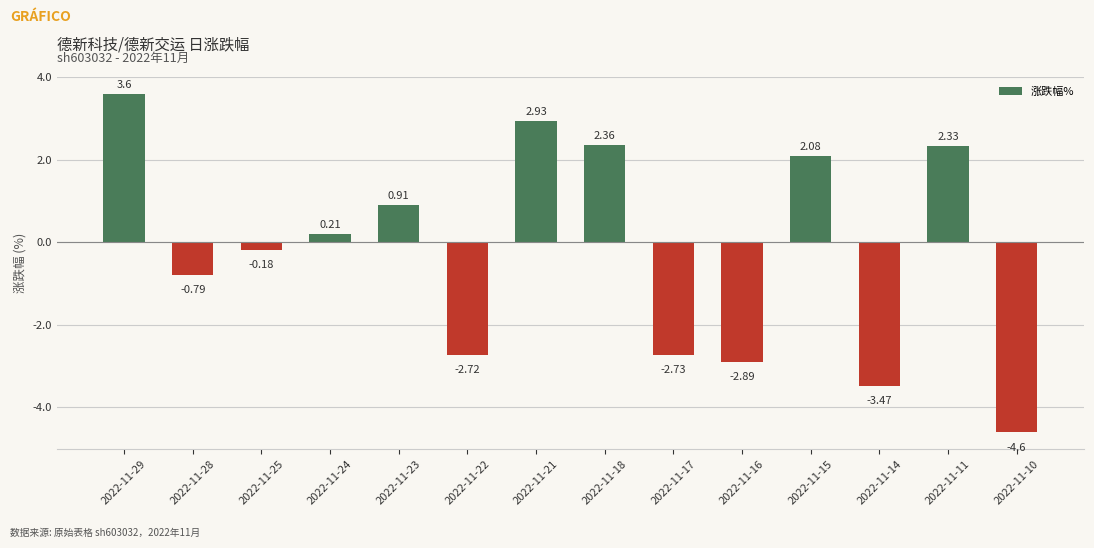

List the labels in order of value, largest first.

2022-11-29, 2022-11-21, 2022-11-18, 2022-11-11, 2022-11-15, 2022-11-23, 2022-11-24, 2022-11-25, 2022-11-28, 2022-11-22, 2022-11-17, 2022-11-16, 2022-11-14, 2022-11-10